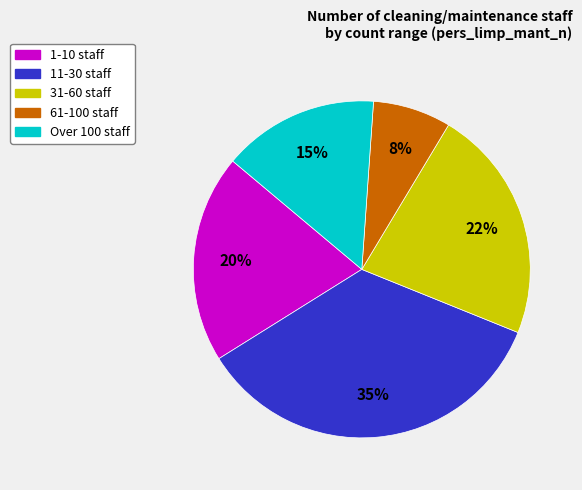

Is there any slice that represents more than half of the pie?

No